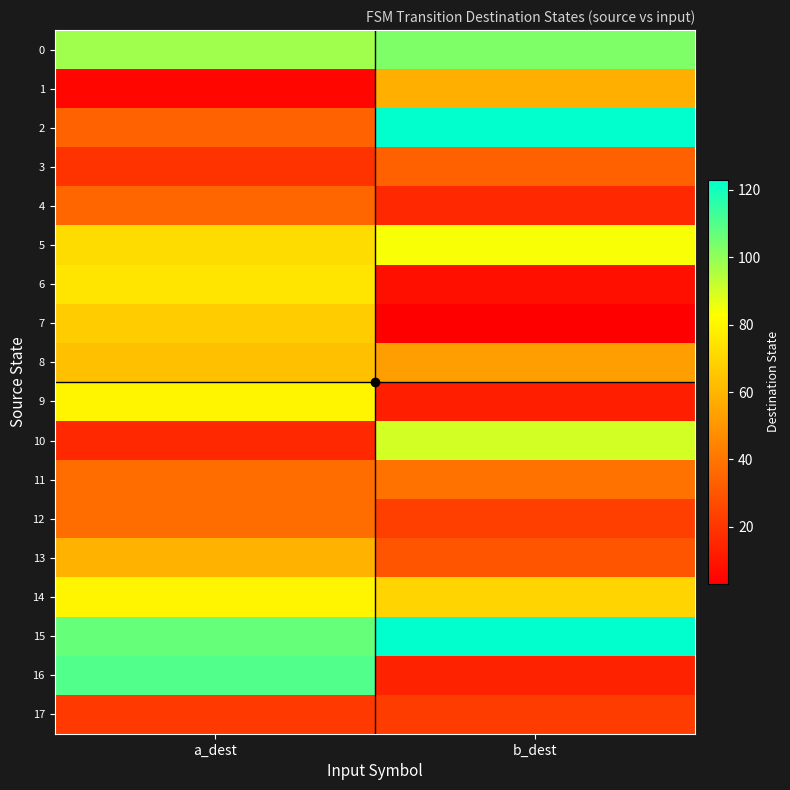

Rank the series by their maximum value, from lowest to highest.

17, 3, 4, 12, 11, 1, 13, 8, 7, 6, 9, 14, 5, 10, 0, 16, 2, 15